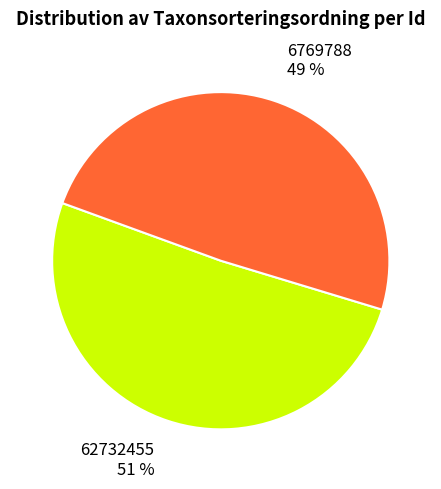

To the nearest percent, what is the difference between the largest and smallest slice percentages?

2%